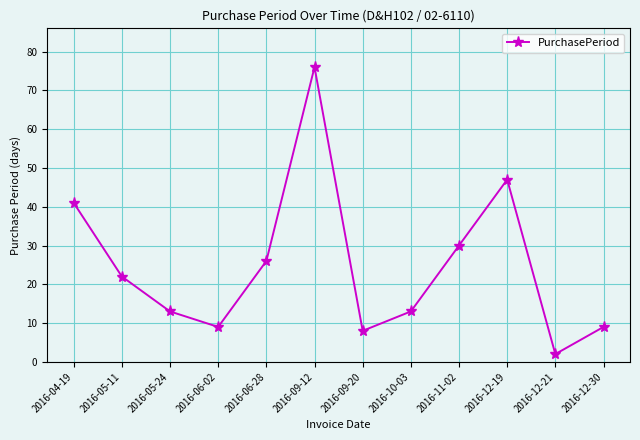

Is this an area chart (filled region under the line)?

No